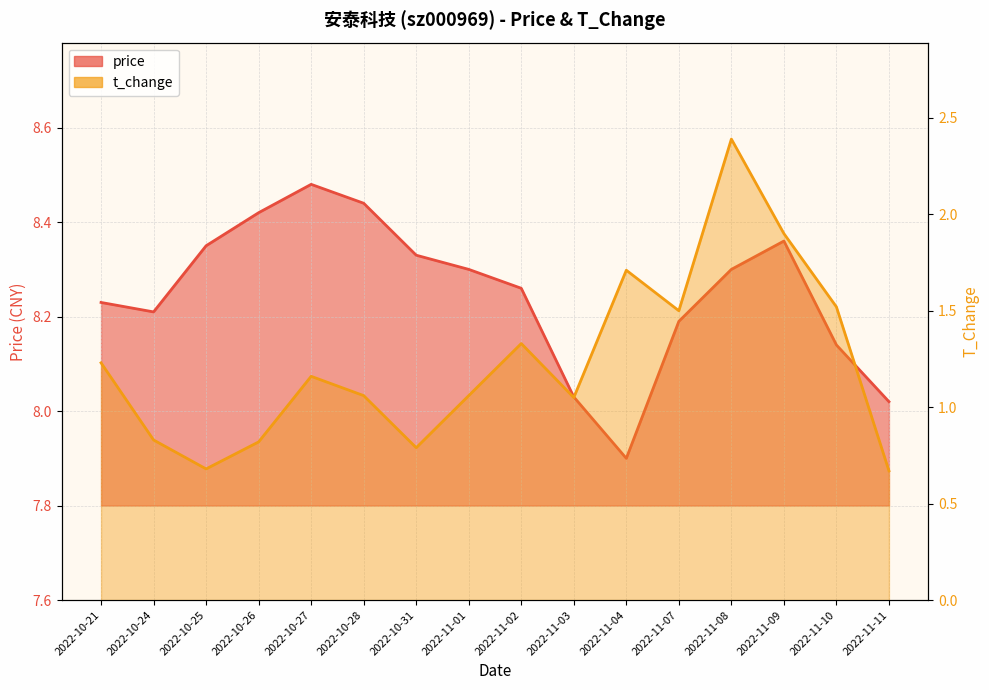

True or false: price has more than 2 points higher than both neighbors.

False